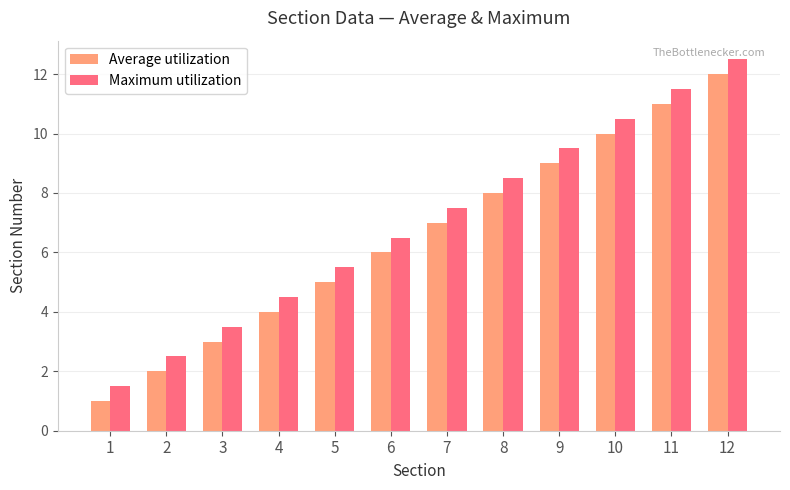

At how many categories does at least one series exceed 9?

4